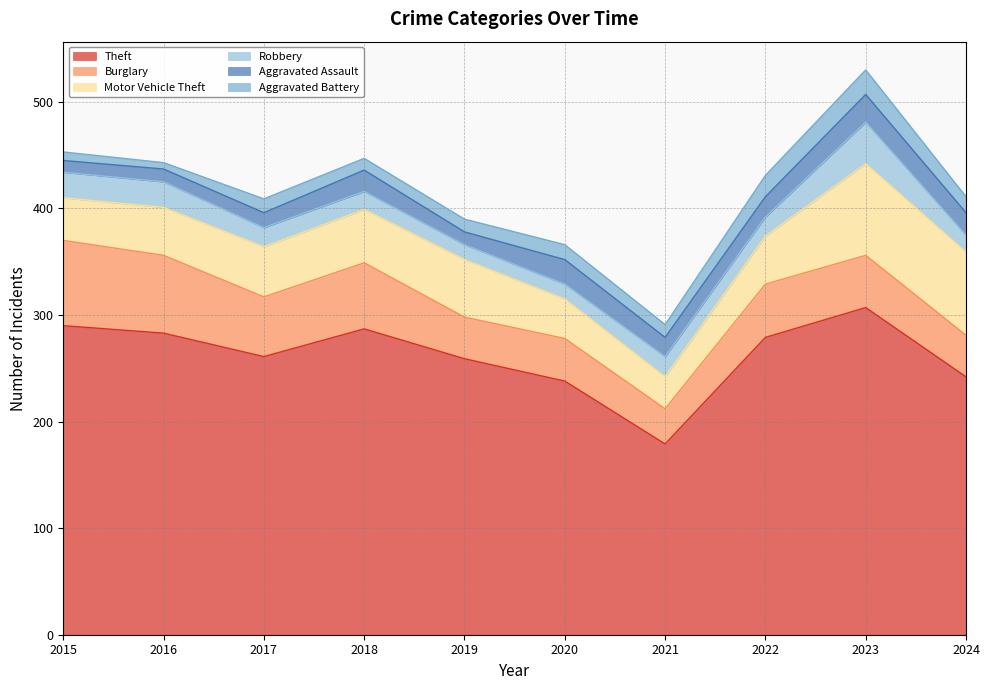

Which category has the highest value in the Motor Vehicle Theft series?

2023